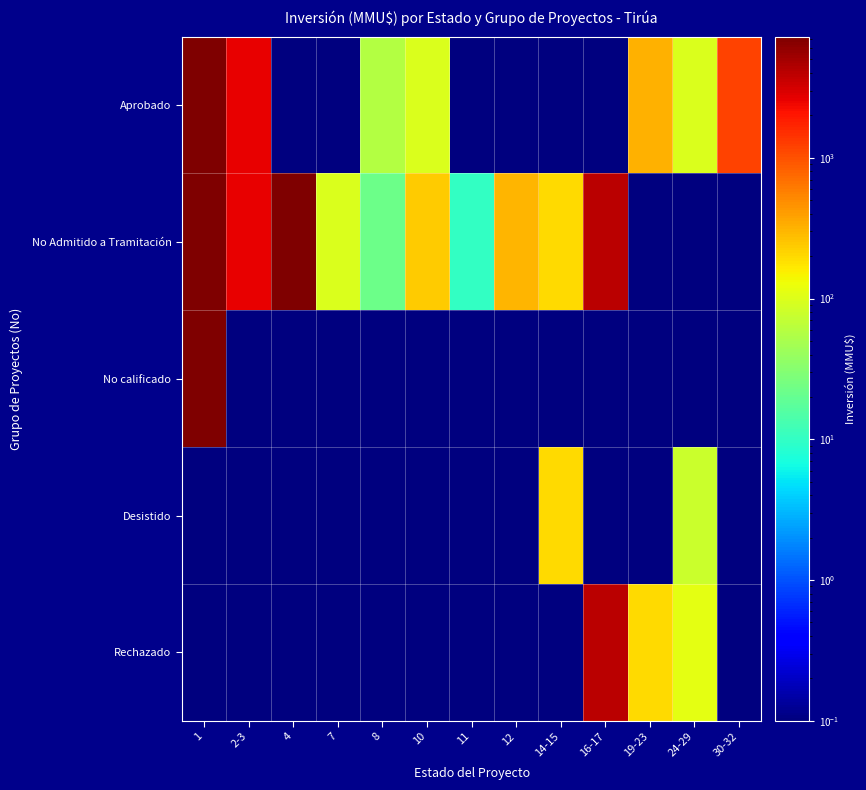

What is the maximum value shown in the chart?

7263.0